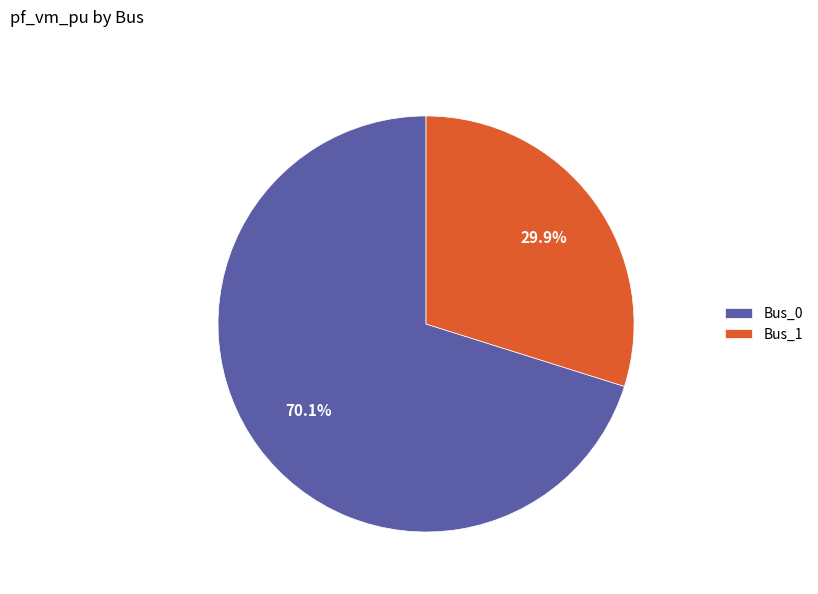

To the nearest percent, what is the difference between the largest and smallest slice percentages?

40%